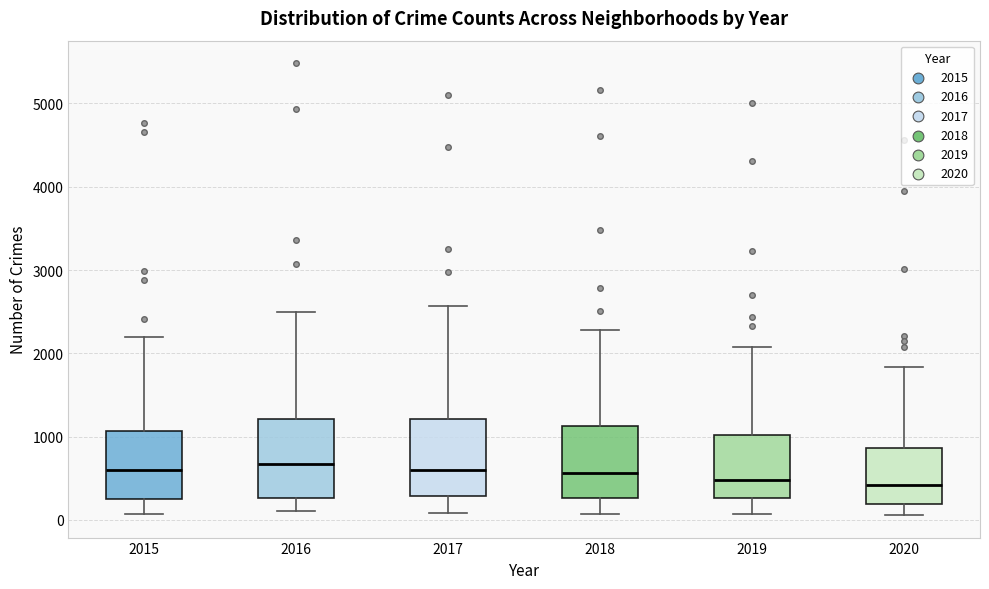

Where is the lower edge of the box at x = 2017 on the y-axis? The values are not printed on the chart, so give them approximately, as read against the axis.

300